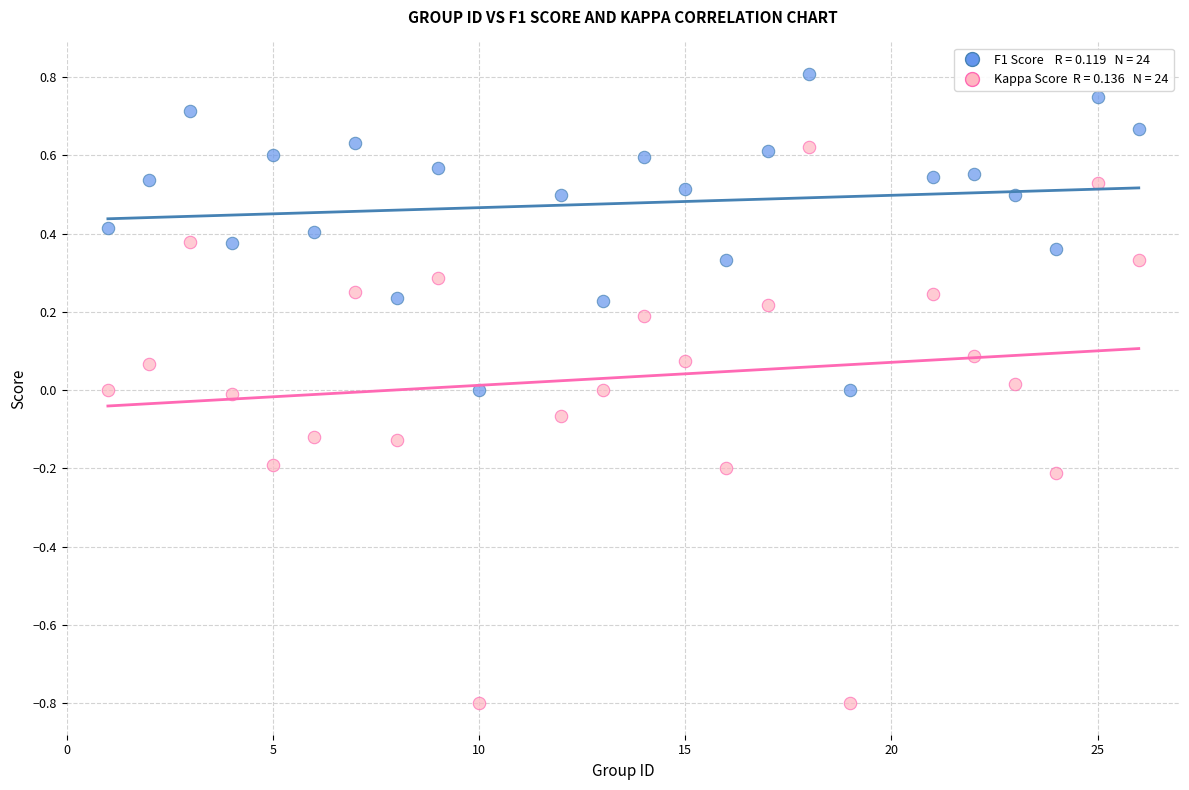

Across all data points, what is the range of X values (max minus min)?

25.0